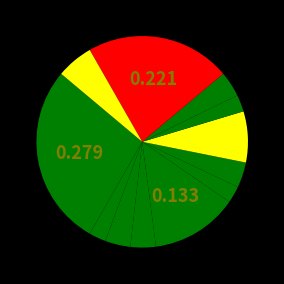

How many segments does this pie chart have?

12